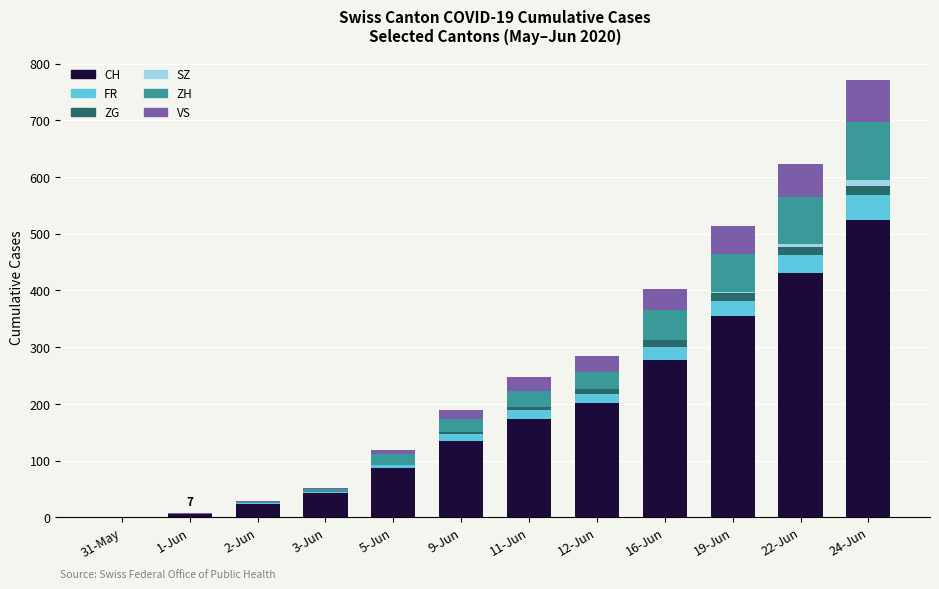

At which label is CH closest to 262?

16-Jun